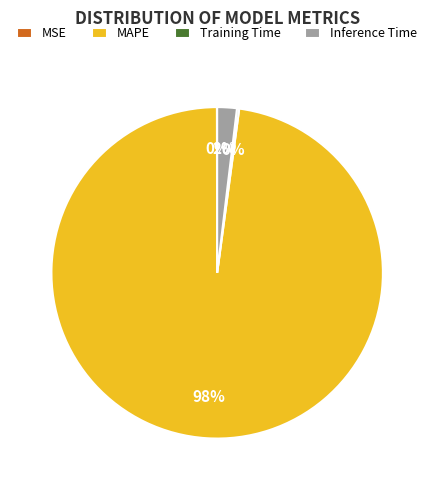

To the nearest percent, what is the difference between the largest and smallest slice percentages?

98%